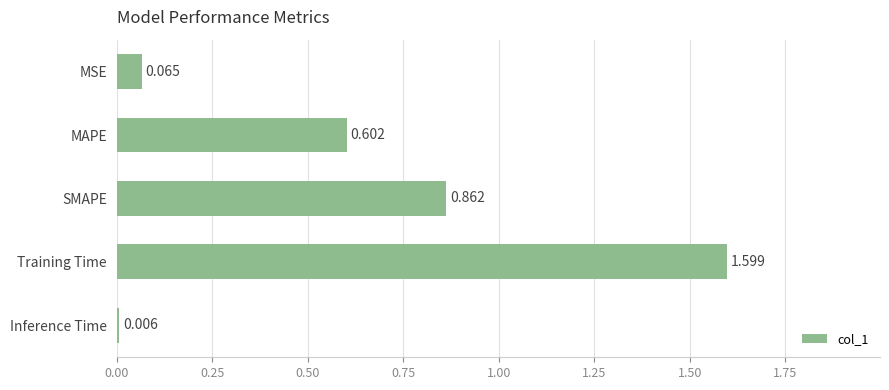

What is the difference between the second highest and second lowest values?

0.8